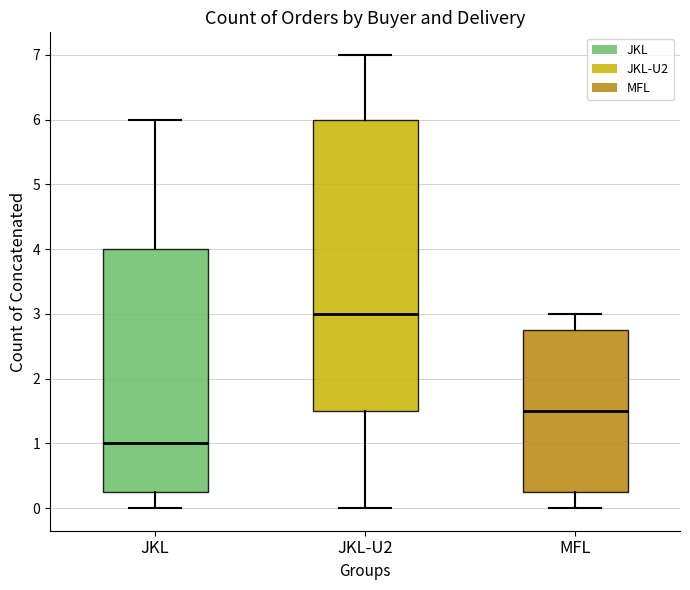

Which box has the lowest median line?

JKL